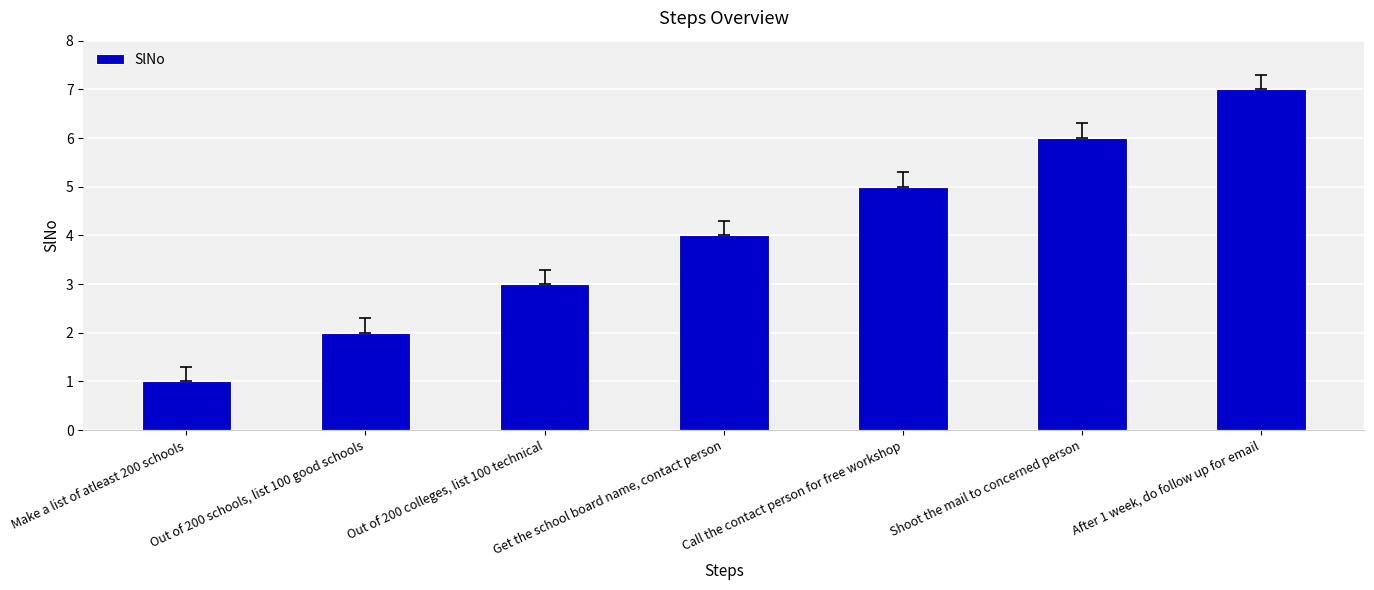

Is it true that the value at Out of 200 colleges, list 100 technical is 1?

False